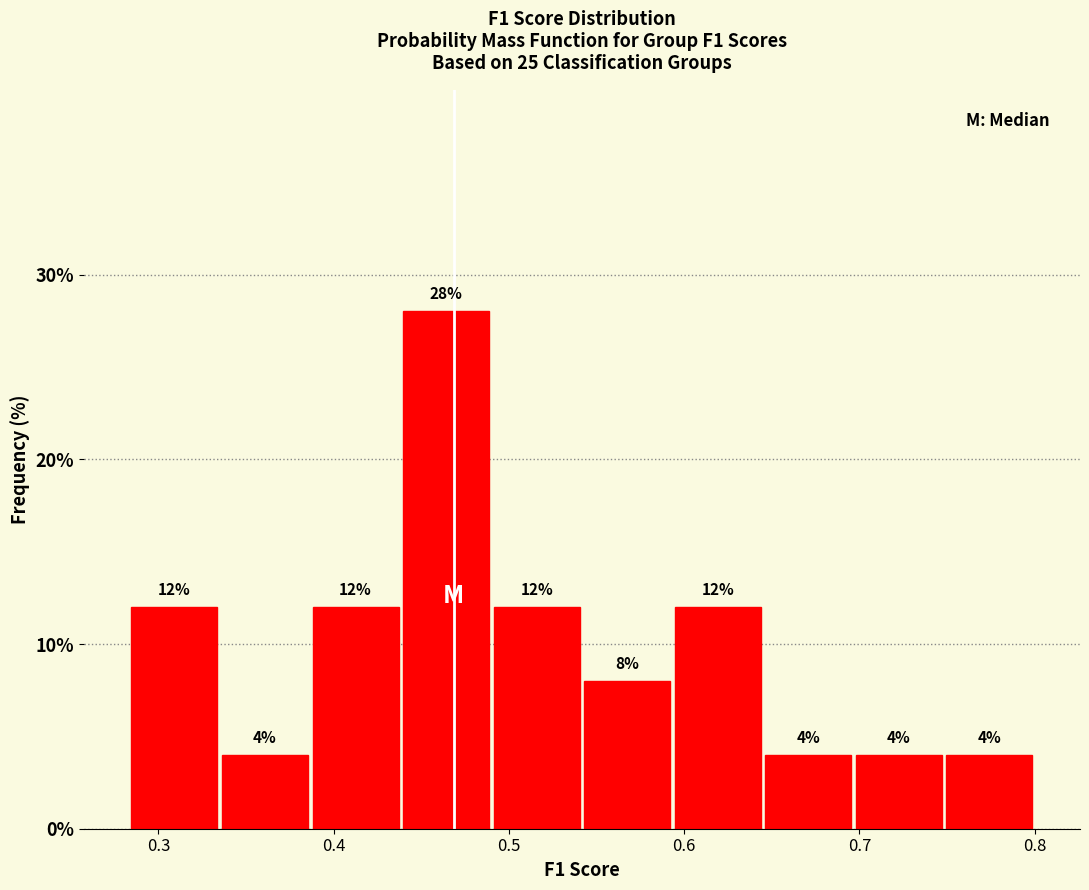

Reading left to right, transcribe this chart: for each bar, give the range it covers on the x-axis and its height. The bar edges are not printed on the chart, so give them approximately, as read against the axis.

0.28 to 0.34: 12
0.34 to 0.39: 4
0.39 to 0.44: 12
0.44 to 0.49: 28
0.49 to 0.54: 12
0.54 to 0.59: 8
0.59 to 0.65: 12
0.65 to 0.70: 4
0.70 to 0.75: 4
0.75 to 0.80: 4